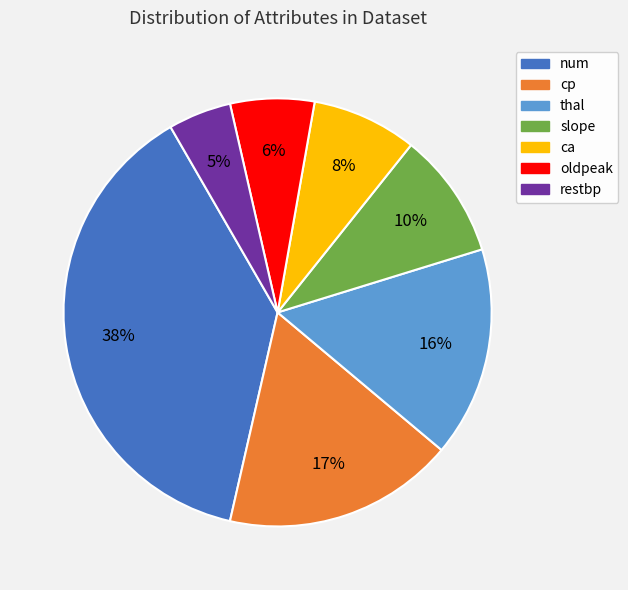

To the nearest percent, what is the difference between the largest and smallest slice percentages?

33%